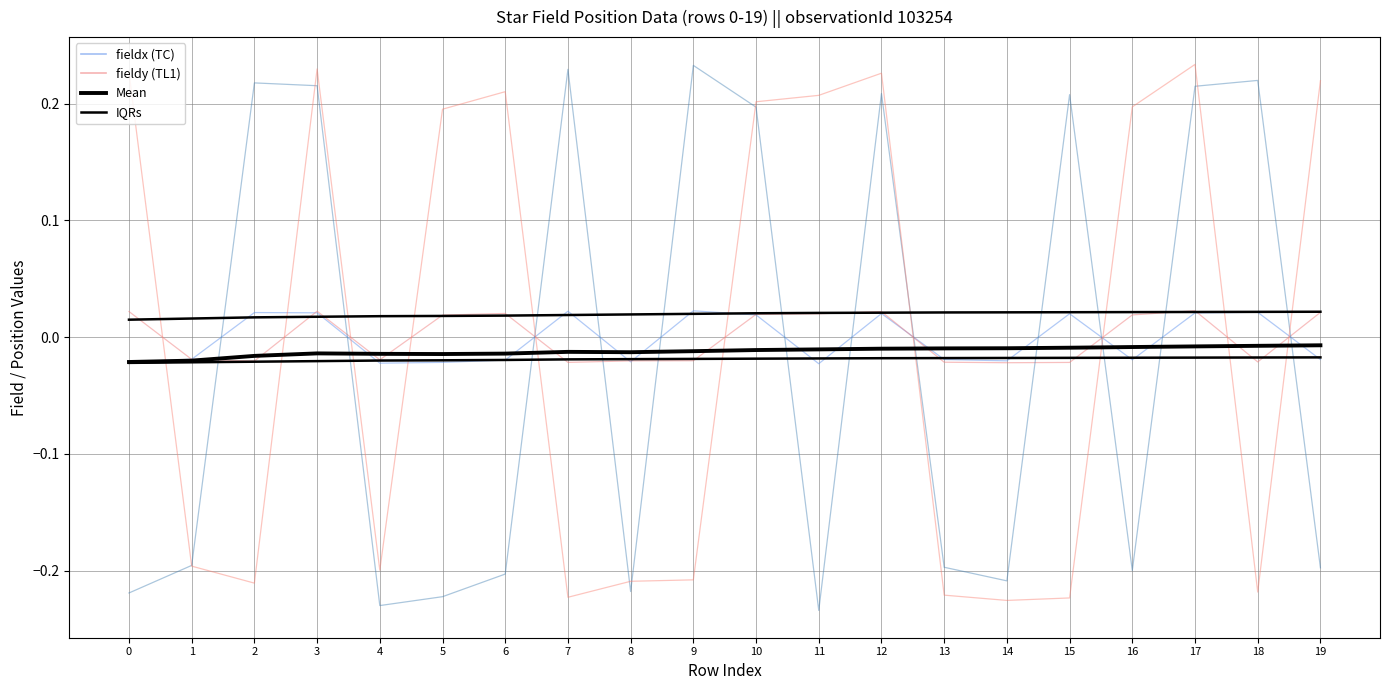

Reading left to right, extract all data points from this chart.

fieldx: -0.0	-0.0	0.0	0.0	-0.0	-0.0	-0.0	0.0	-0.0	0.0	0.0	-0.0	0.0	-0.0	-0.0	0.0	-0.0	0.0	0.0	-0.0
fieldy: 0.0	-0.0	-0.0	0.0	-0.0	0.0	0.0	-0.0	-0.0	-0.0	0.0	0.0	0.0	-0.0	-0.0	-0.0	0.0	0.0	-0.0	0.0
posx: -0.2	-0.2	0.2	0.2	-0.2	-0.2	-0.2	0.2	-0.2	0.2	0.2	-0.2	0.2	-0.2	-0.2	0.2	-0.2	0.2	0.2	-0.2
posy: 0.2	-0.2	-0.2	0.2	-0.2	0.2	0.2	-0.2	-0.2	-0.2	0.2	0.2	0.2	-0.2	-0.2	-0.2	0.2	0.2	-0.2	0.2
Mean: -0.0	-0.0	-0.0	-0.0	-0.0	-0.0	-0.0	-0.0	-0.0	-0.0	-0.0	-0.0	-0.0	-0.0	-0.0	-0.0	-0.0	-0.0	-0.0	-0.0
IQRs: 0.0	0.0	0.0	0.0	0.0	0.0	0.0	0.0	0.0	0.0	0.0	0.0	0.0	0.0	0.0	0.0	0.0	0.0	0.0	0.0